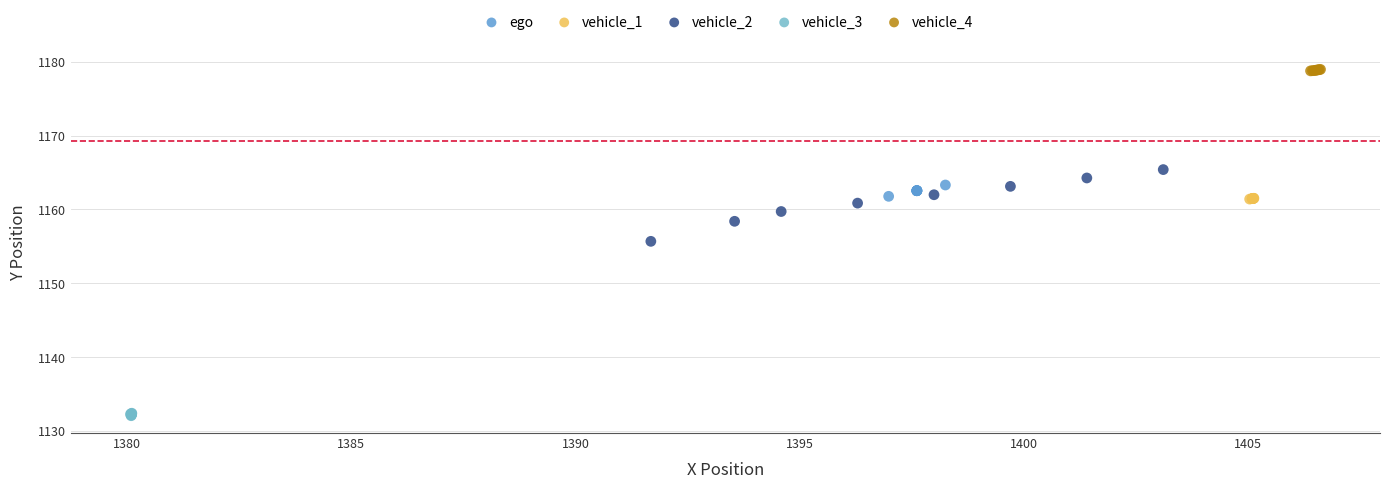

Which series reaches the maximum Y coordinate?

vehicle_4